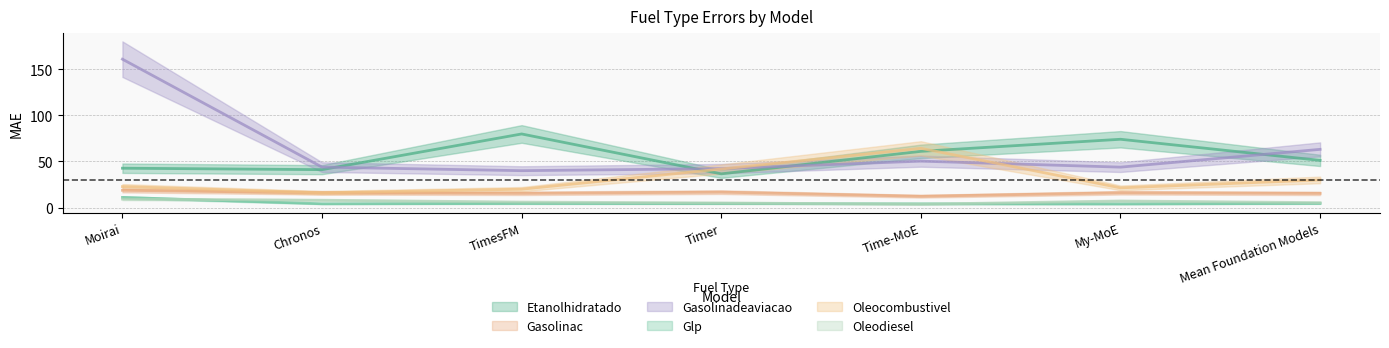

What position from the right is Mean Foundation Models?

1